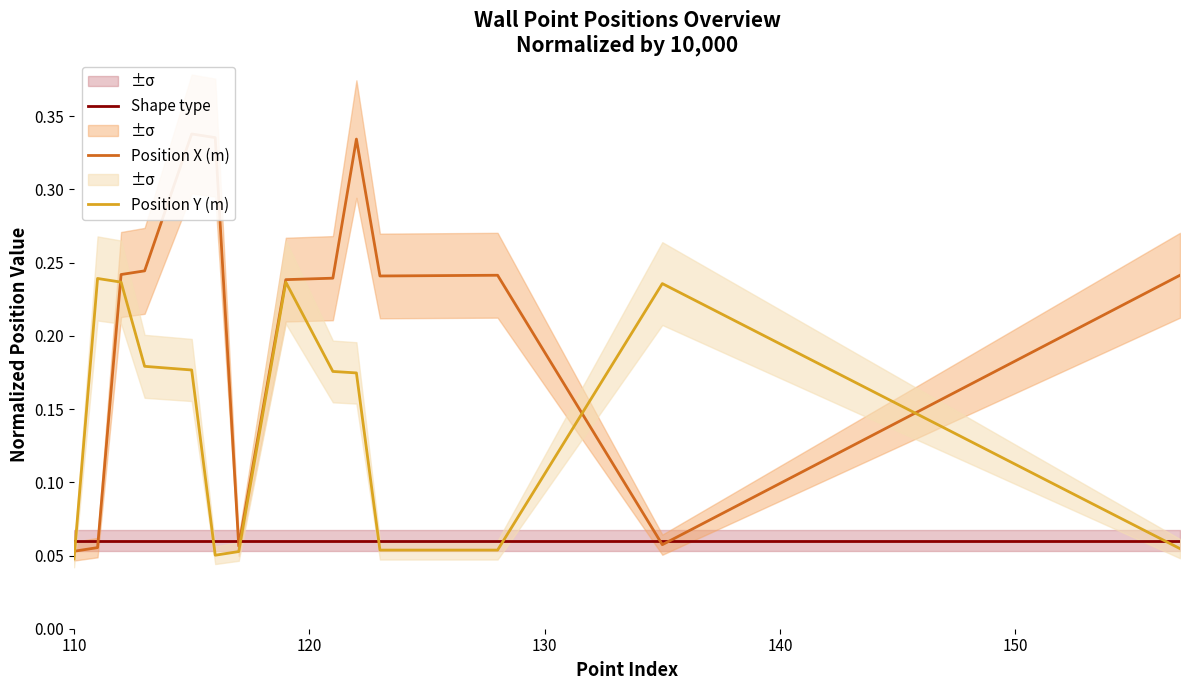

True or false: Position Y (m) and Shape type intersect in this chart.

True